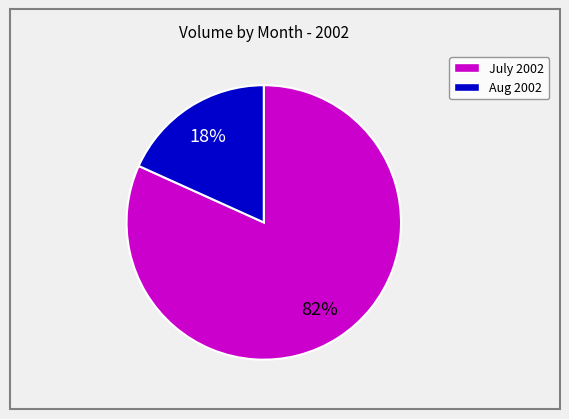

To the nearest percent, what is the difference between the largest and smallest slice percentages?

64%